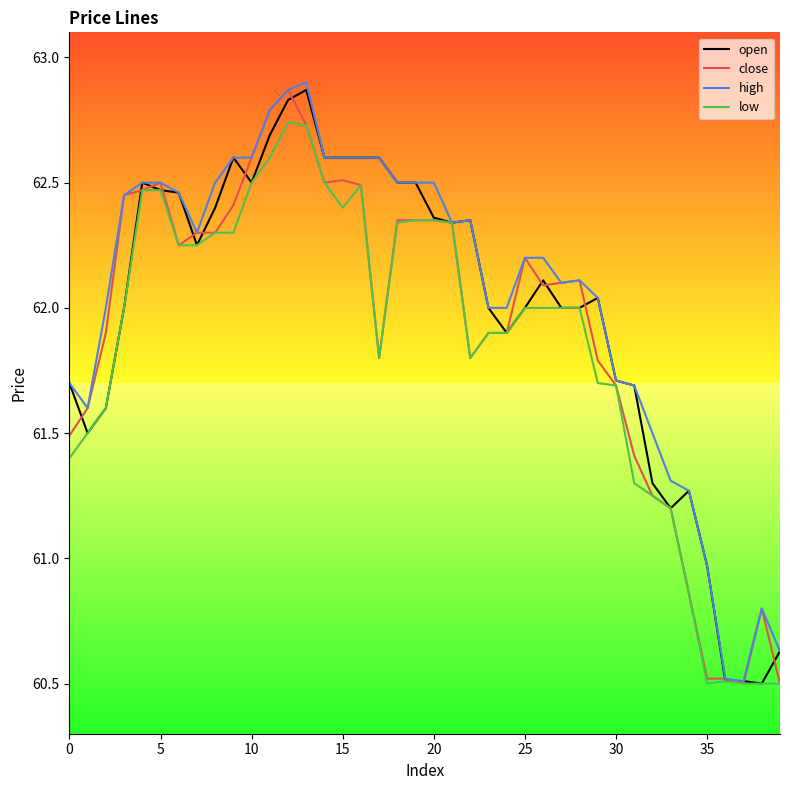

What is the lowest value of the open series?

60.5